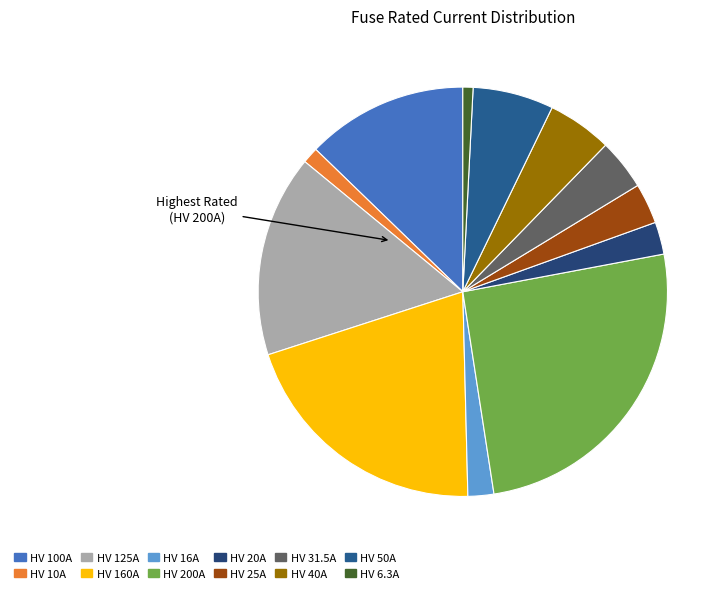

True or false: HV 40A accounts for 11% of the total.

False